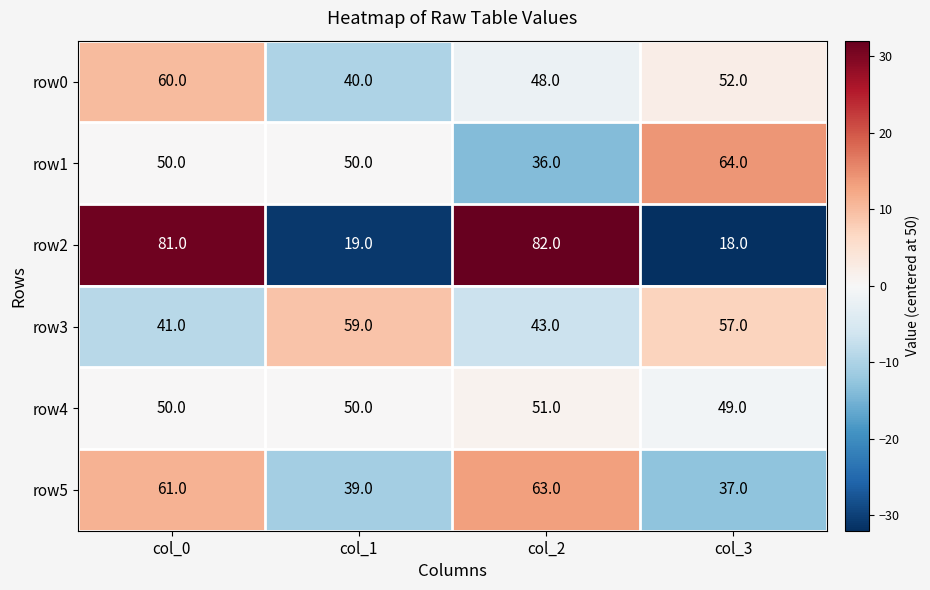

How many series are shown in this chart?

6